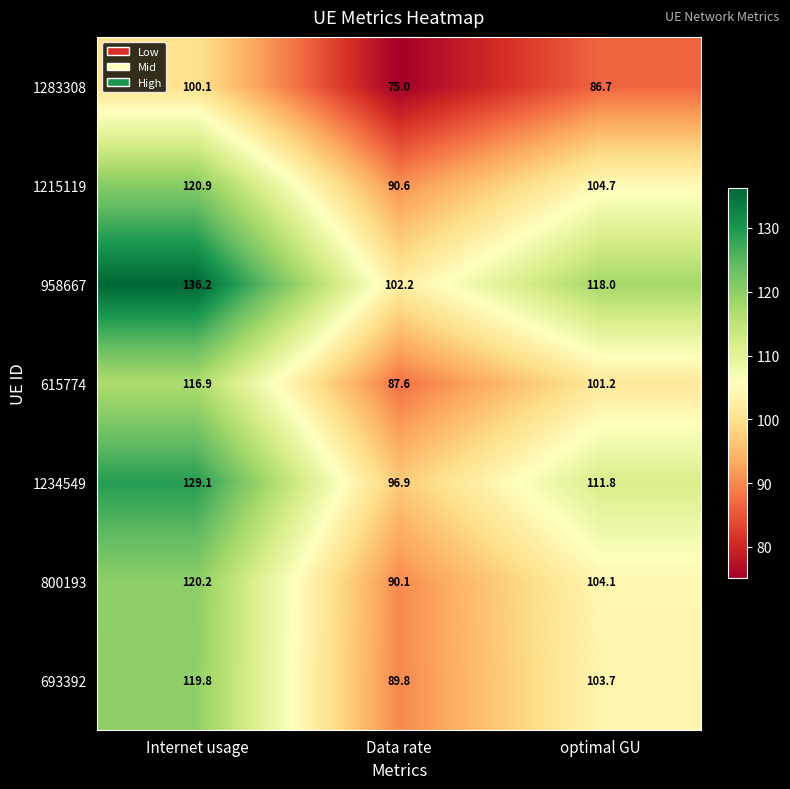

List the series in order of their peak value, highest first.

958667, 1234549, 1215119, 800193, 693392, 615774, 1283308